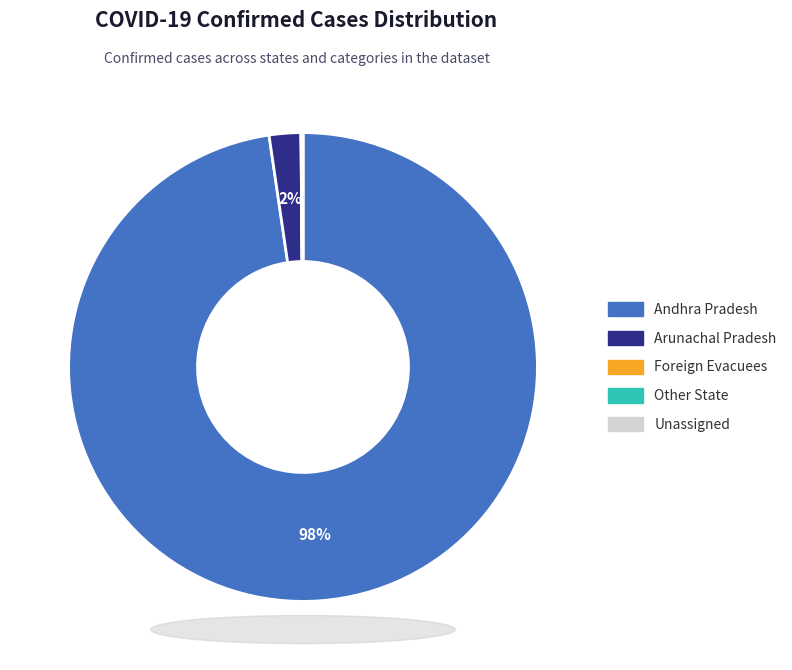

To the nearest percent, what is the difference between the Andhra Pradesh and Arunachal Pradesh slice percentages?

96%